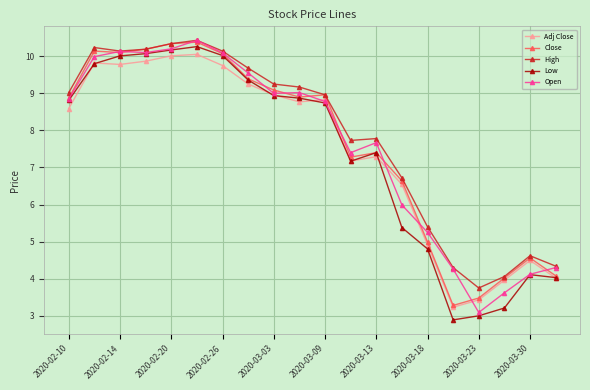

In Close, how many points are higher than both neighbors (excluding endpoints)?

5